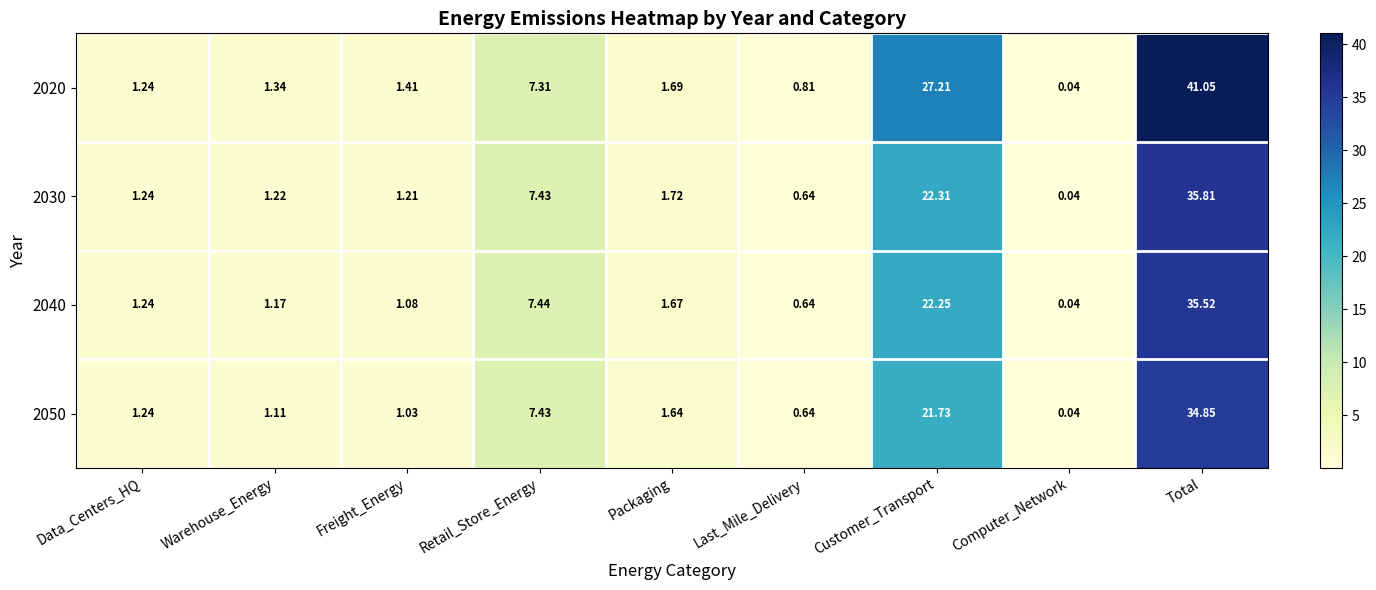

Which label corresponds to the smallest value in the chart?

Computer_Network